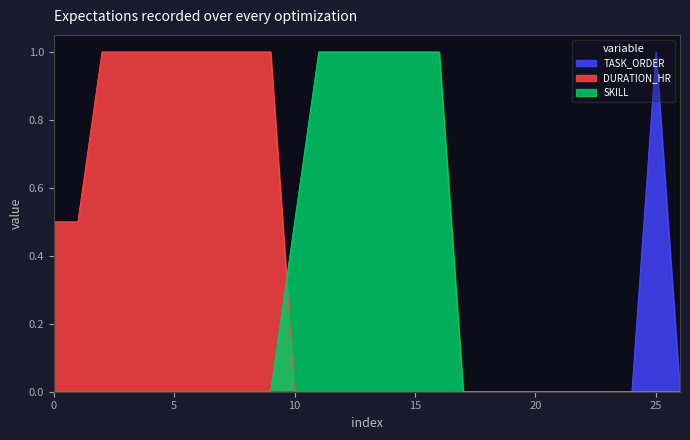

What is the greatest value displayed?

1.0